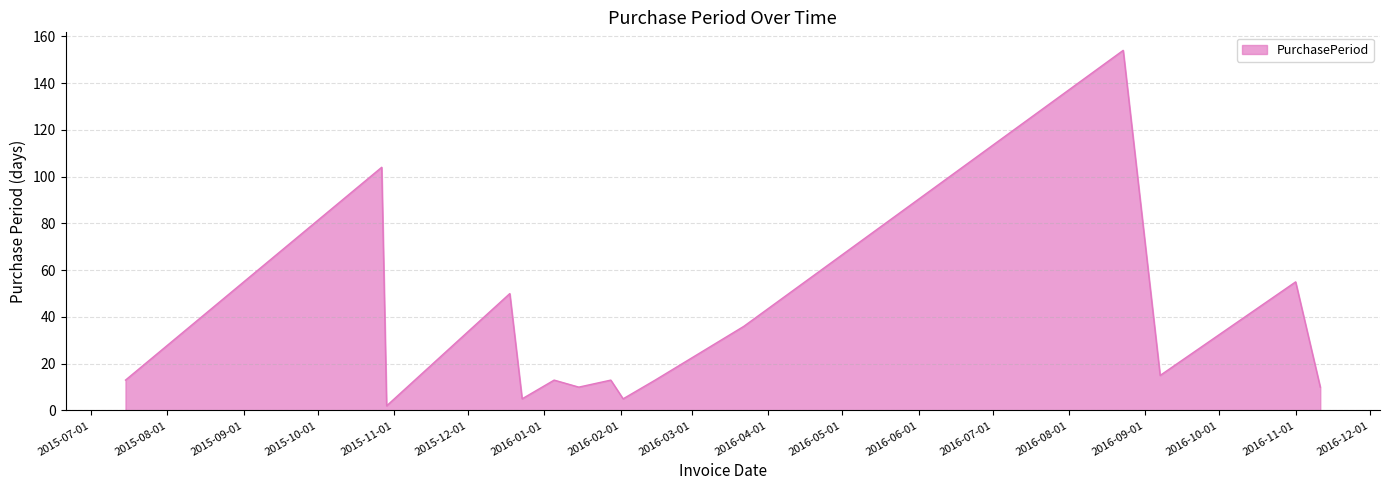

What is the difference between the maximum and minimum values?

152